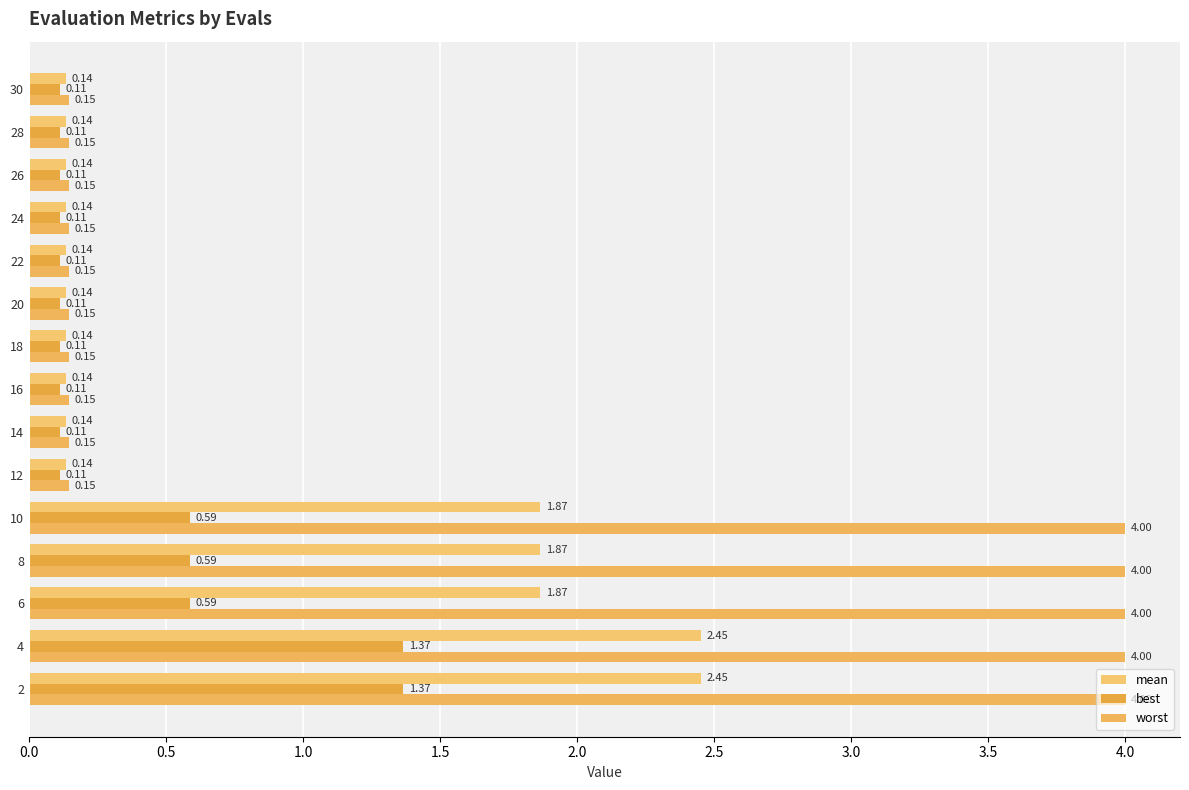

Count the number of categories in the chart.

15